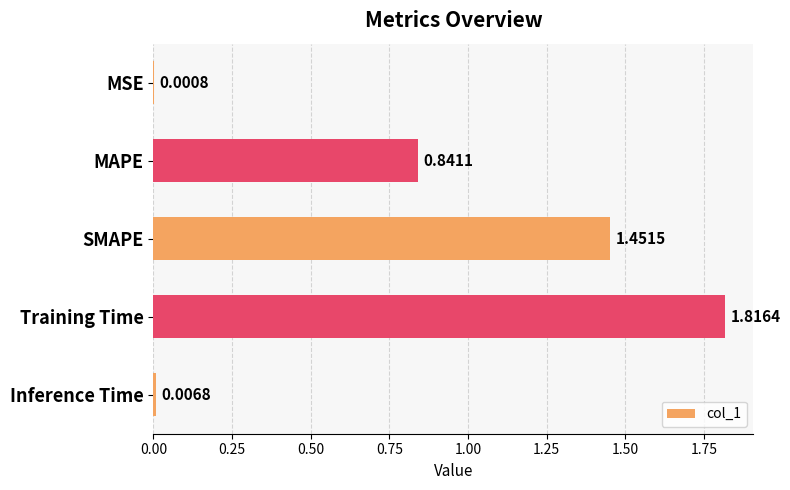

Between Inference Time and Training Time, which is larger?

Training Time